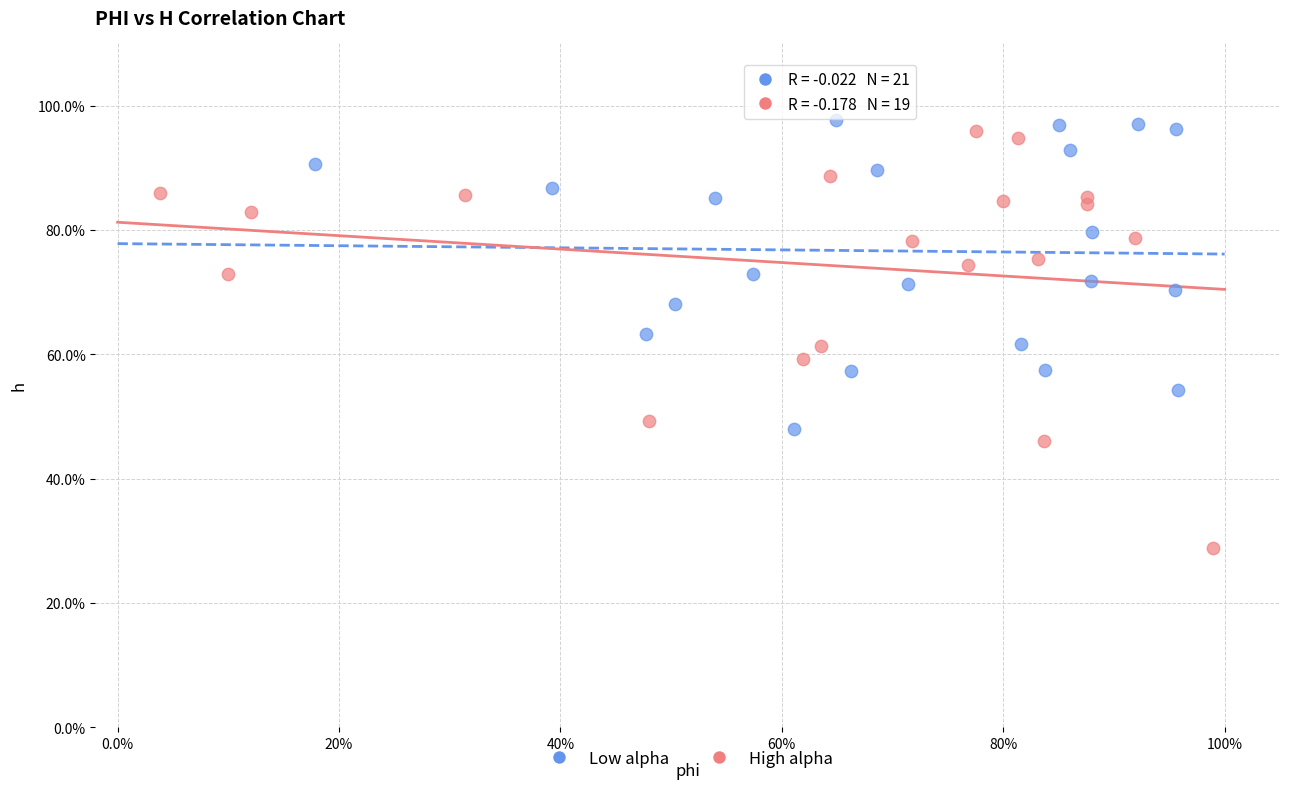

Which series has the widest spread of Y values?

High alpha